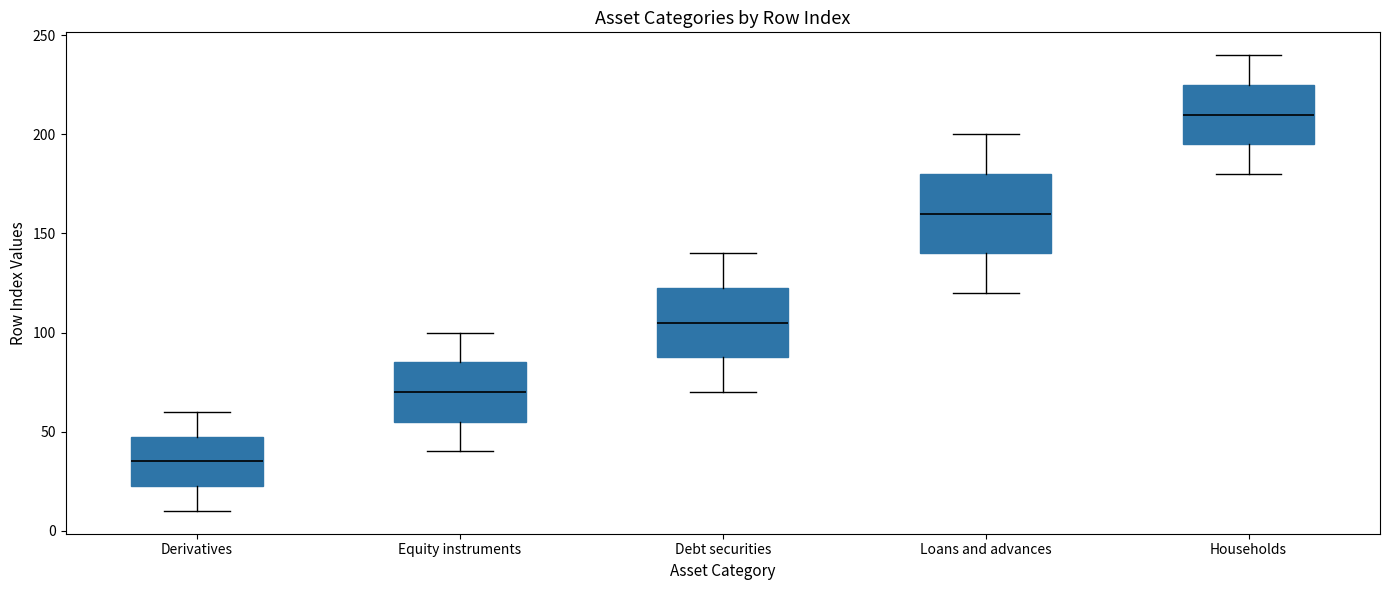

Where does the upper whisker of the box for Debt securities end on the y-axis? The values are not printed on the chart, so give them approximately, as read against the axis.

140